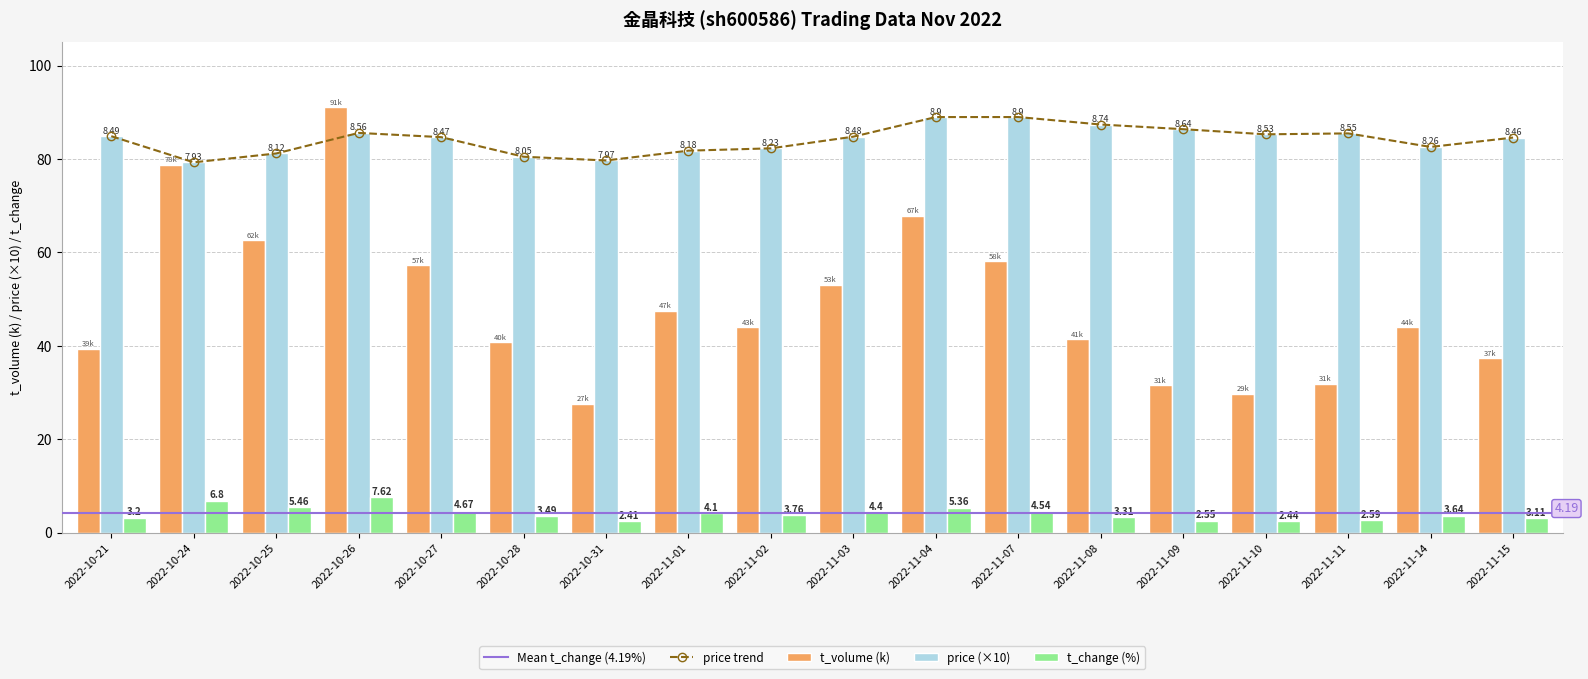

Which has a higher value, 2022-11-15 or 2022-10-31?

2022-11-15